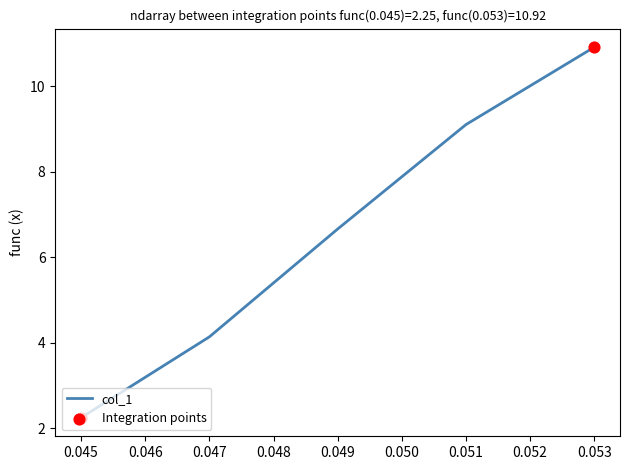

Between 0.053 and 0.047, which is larger?

0.053